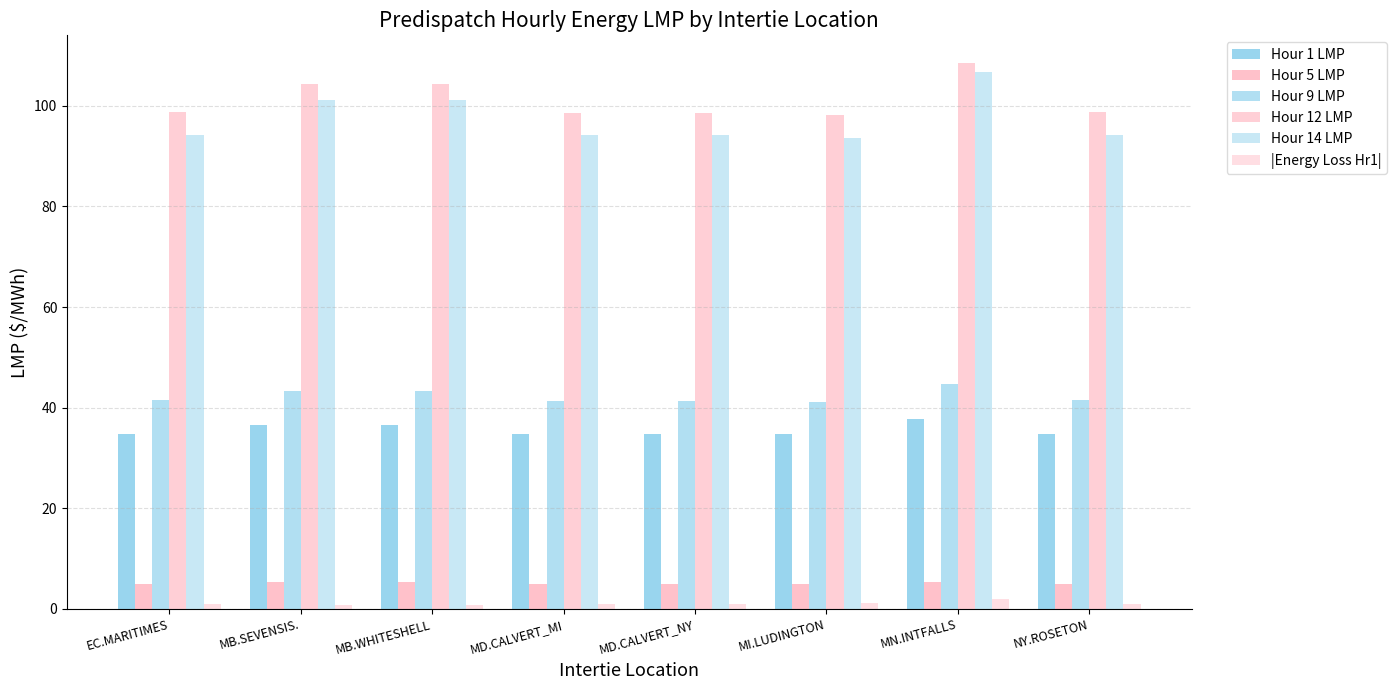

How many categories are shown in the chart?

8